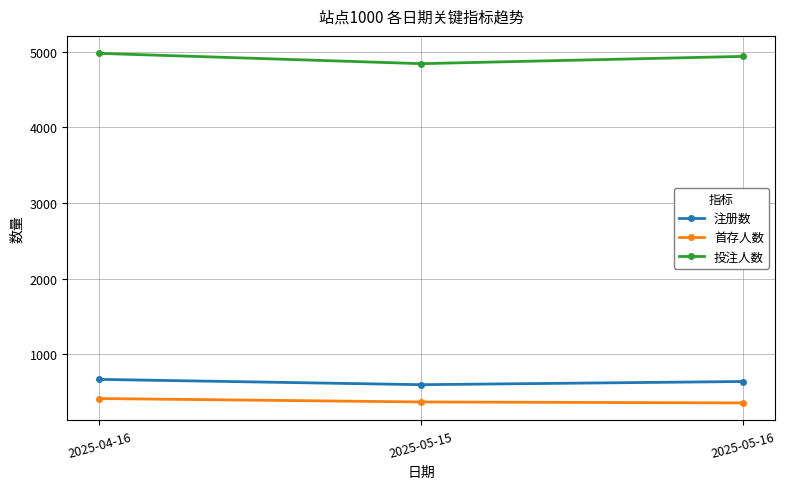

What position from the left is 2025-05-15?

2